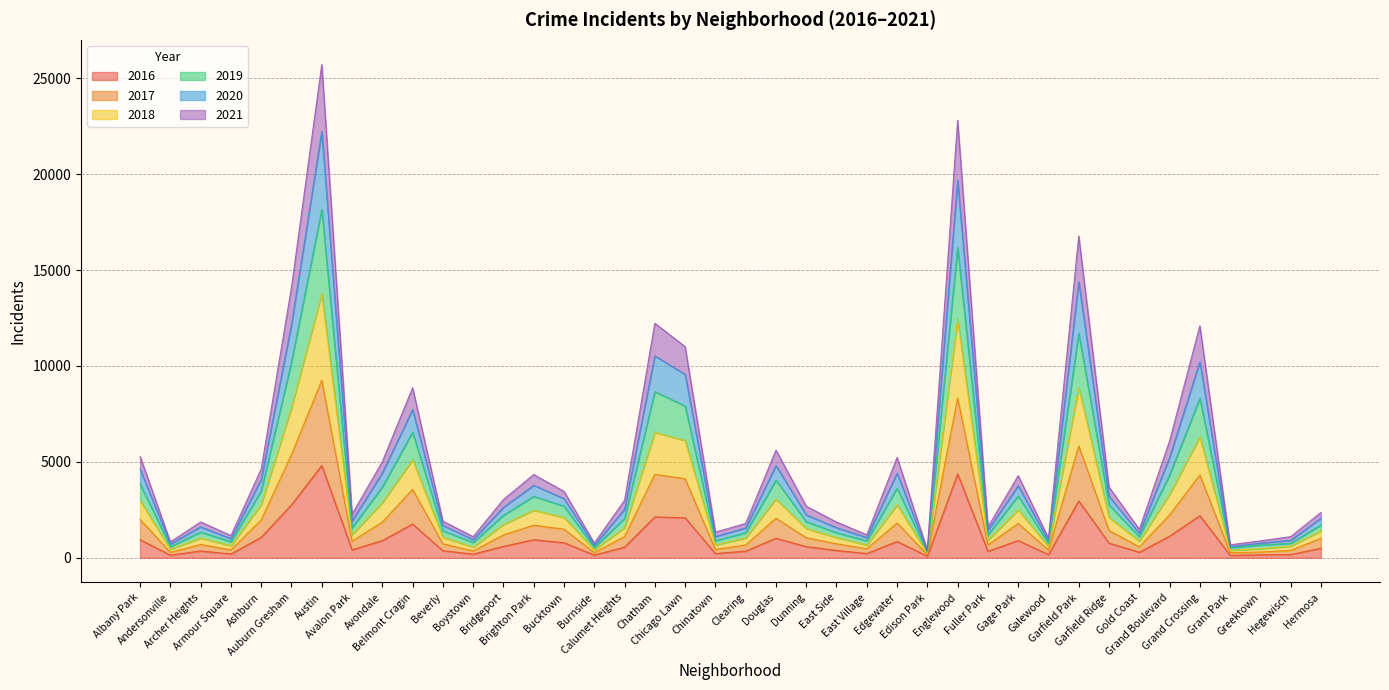

What is the difference between the maximum and minimum values in the 2016 series?

4731